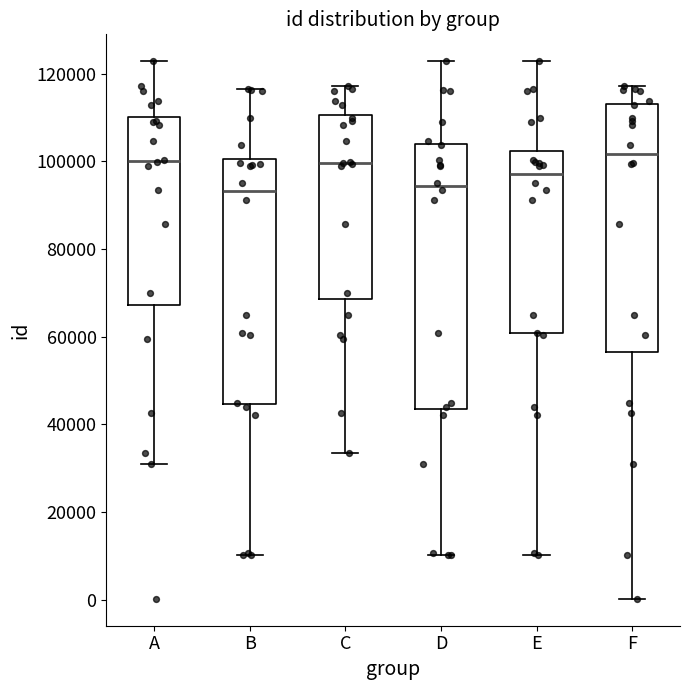

Reading left to right, read every box against the y-axis: the position of its median line, the range the box covers, and the ends of its whiskers. The values are not printed on the chart, so give them approximately, as read against the axis.

A: median 100000, box 68000 to 110000, whiskers 32000 to 122000
B: median 94000, box 44000 to 100000, whiskers 10000 to 116000
C: median 100000, box 68000 to 110000, whiskers 34000 to 118000
D: median 94000, box 44000 to 104000, whiskers 10000 to 122000
E: median 98000, box 60000 to 102000, whiskers 10000 to 122000
F: median 102000, box 56000 to 114000, whiskers 0 to 118000